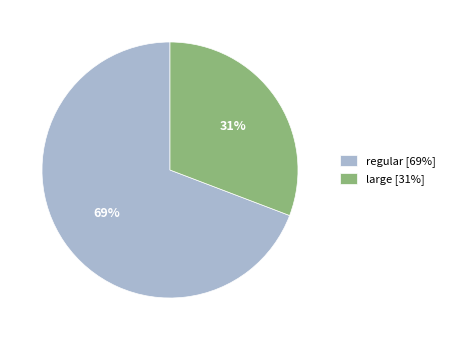

What percentage is the large [31%] slice, to the nearest percent?

31%